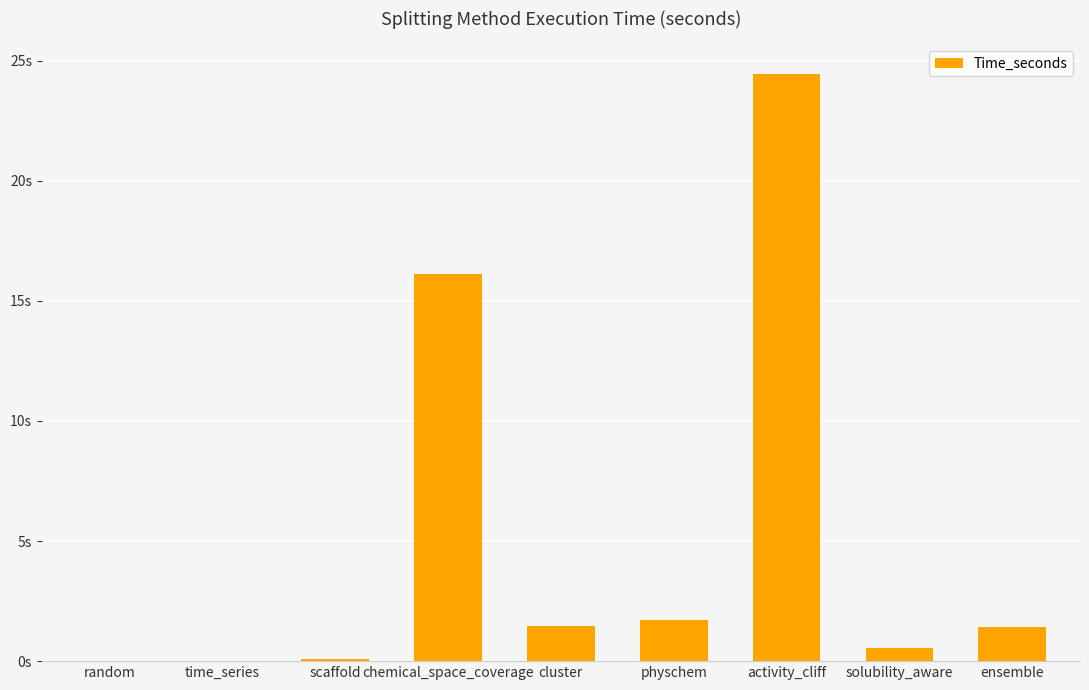

Are the bars horizontal?

No